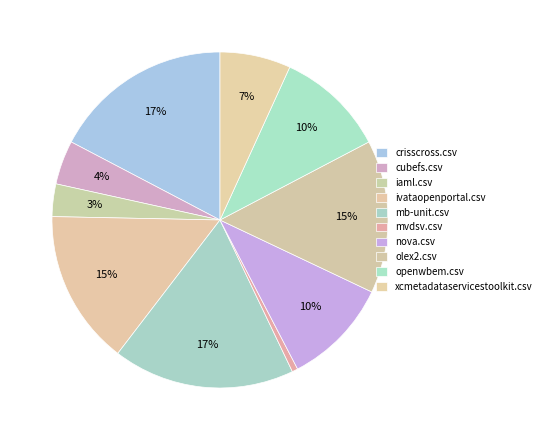

How many slices are in this pie chart?

10